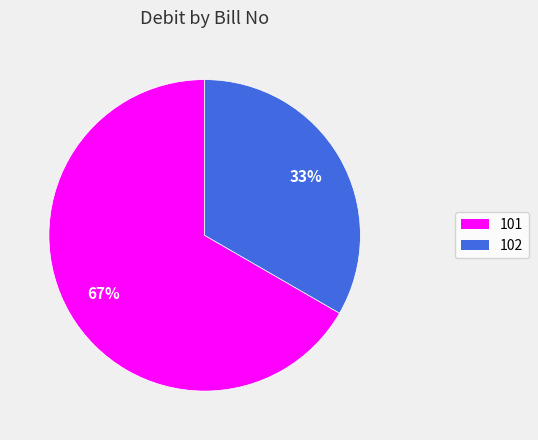

Which category accounts for the majority?

101